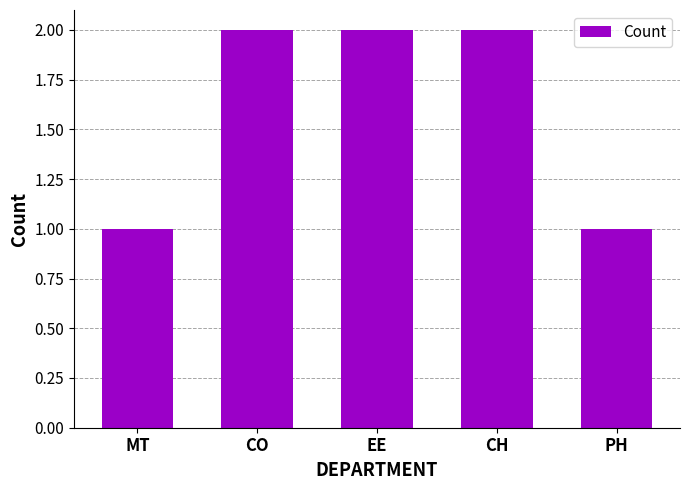

What is the smallest value displayed?

1